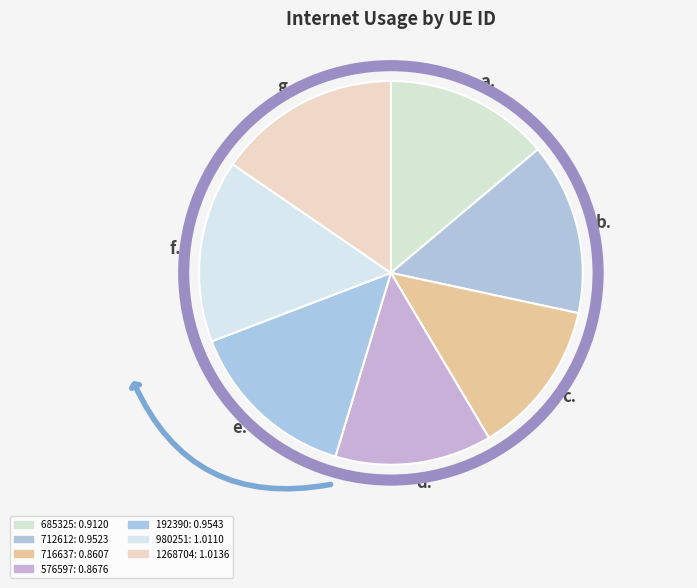

Is it true that g. is 7% of the pie?

False